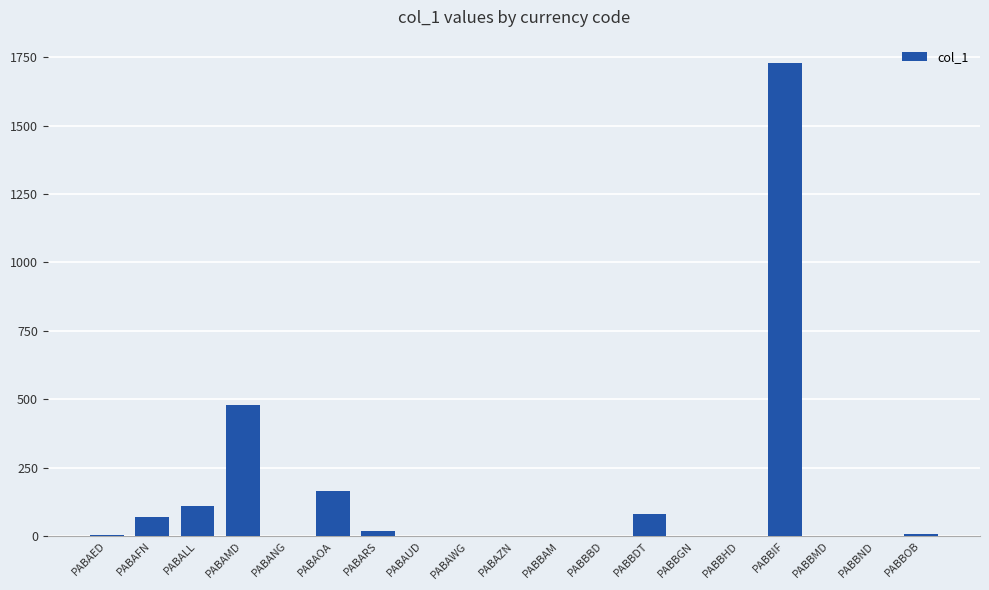

The value at PABALL is 111.0. True or false?

True